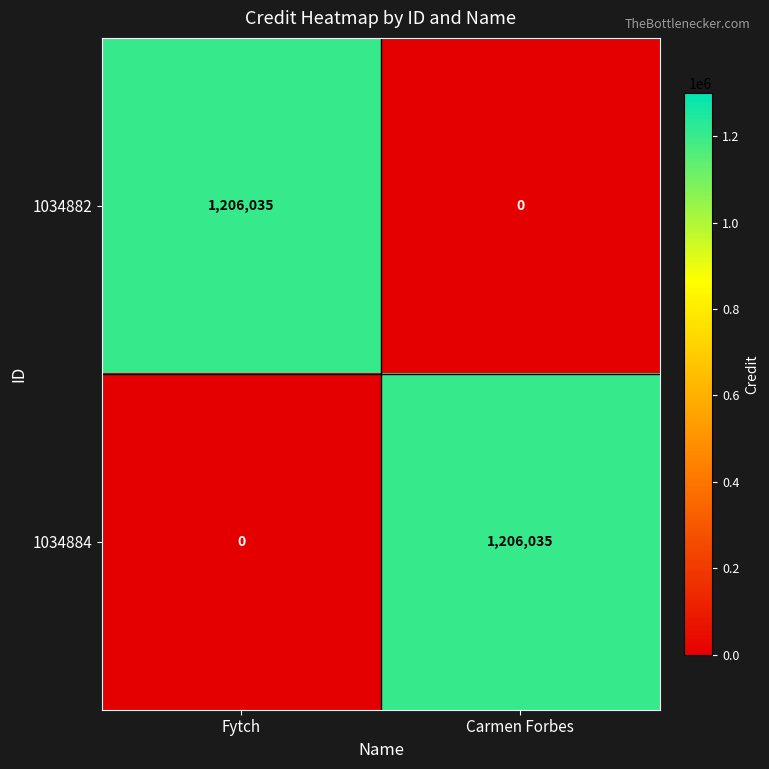

Is the value of 1034884 at Carmen Forbes greater than the value of 1034882 at Carmen Forbes?

Yes